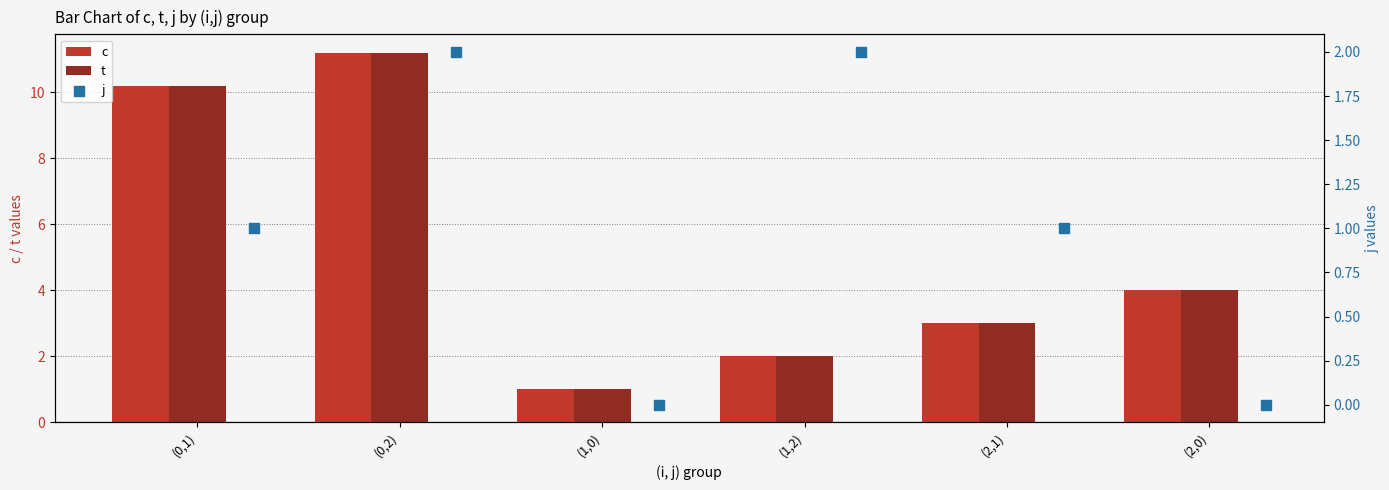

Is the value of c at (2,0) greater than the value of t at (2,1)?

Yes